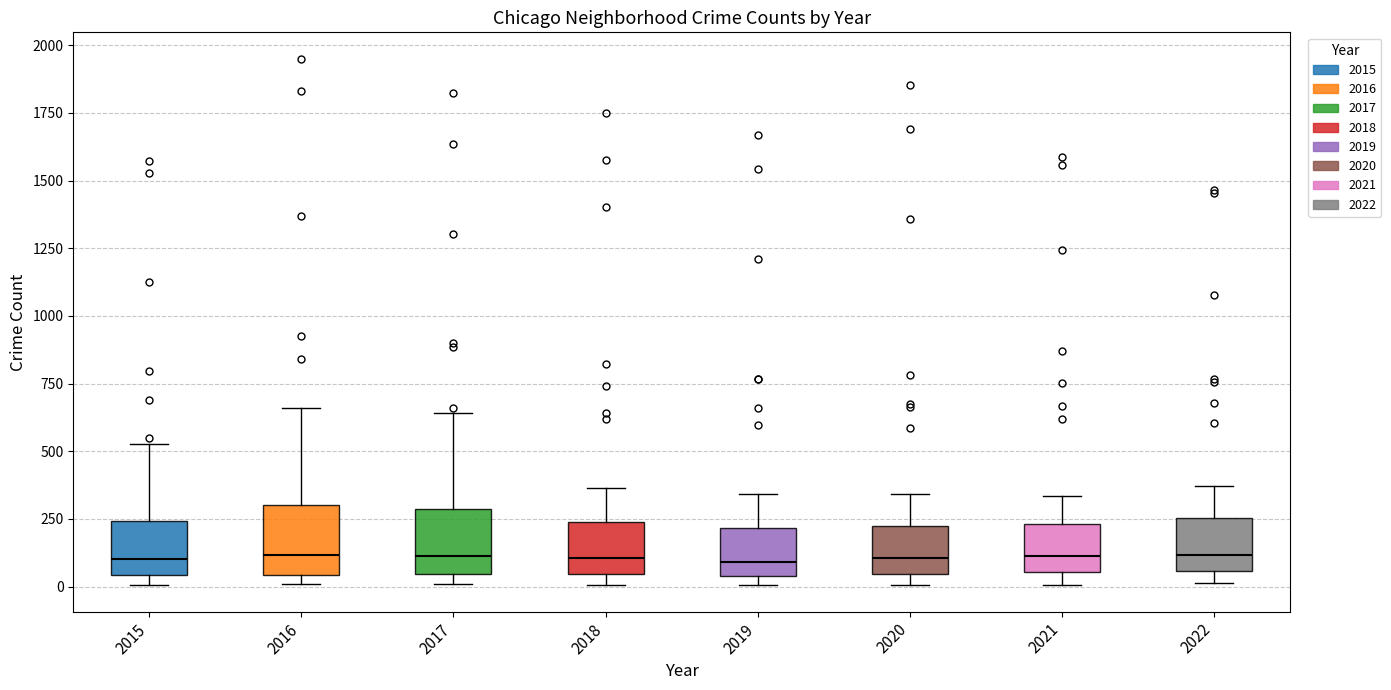

Reading left to right, read every box against the y-axis: the position of its median line, the range the box covers, and the ends of its whiskers. The values are not printed on the chart, so give them approximately, as read against the axis.

2015: median 100, box 50 to 250, whiskers 0 to 550
2016: median 100, box 50 to 300, whiskers 0 to 650
2017: median 100, box 50 to 300, whiskers 0 to 650
2018: median 100, box 50 to 250, whiskers 0 to 350
2019: median 100, box 50 to 200, whiskers 0 to 350
2020: median 100, box 50 to 200, whiskers 0 to 350
2021: median 100, box 50 to 250, whiskers 0 to 350
2022: median 100, box 50 to 250, whiskers 0 to 350